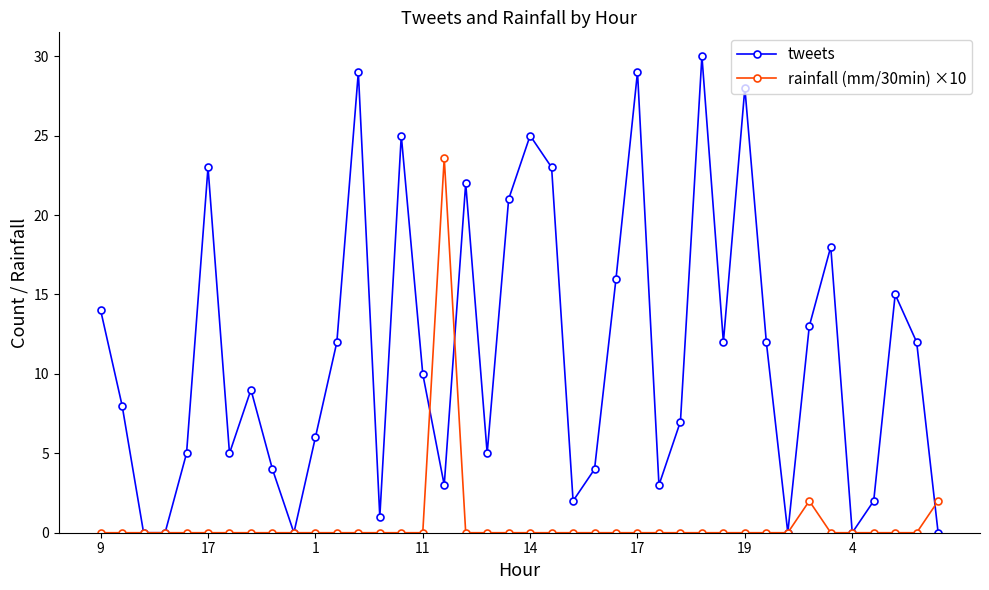

What is the difference between the maximum and minimum values in the tweets series?

30.0